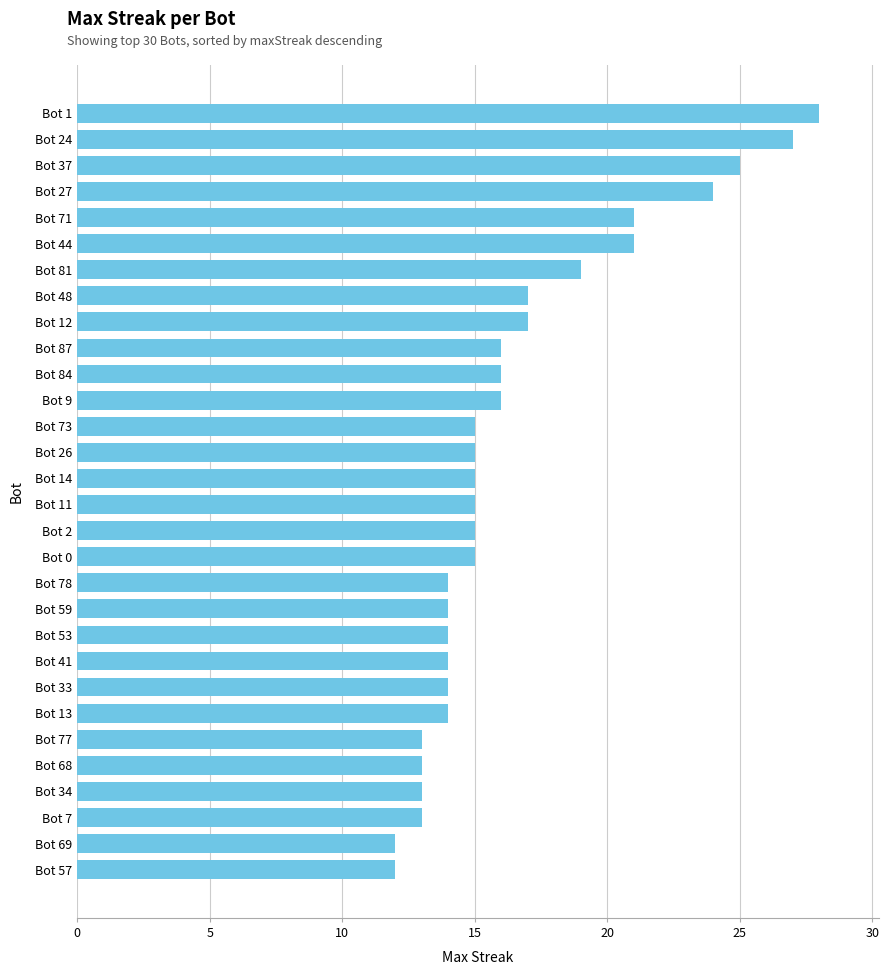

What is the approximate value at Bot 87?

16